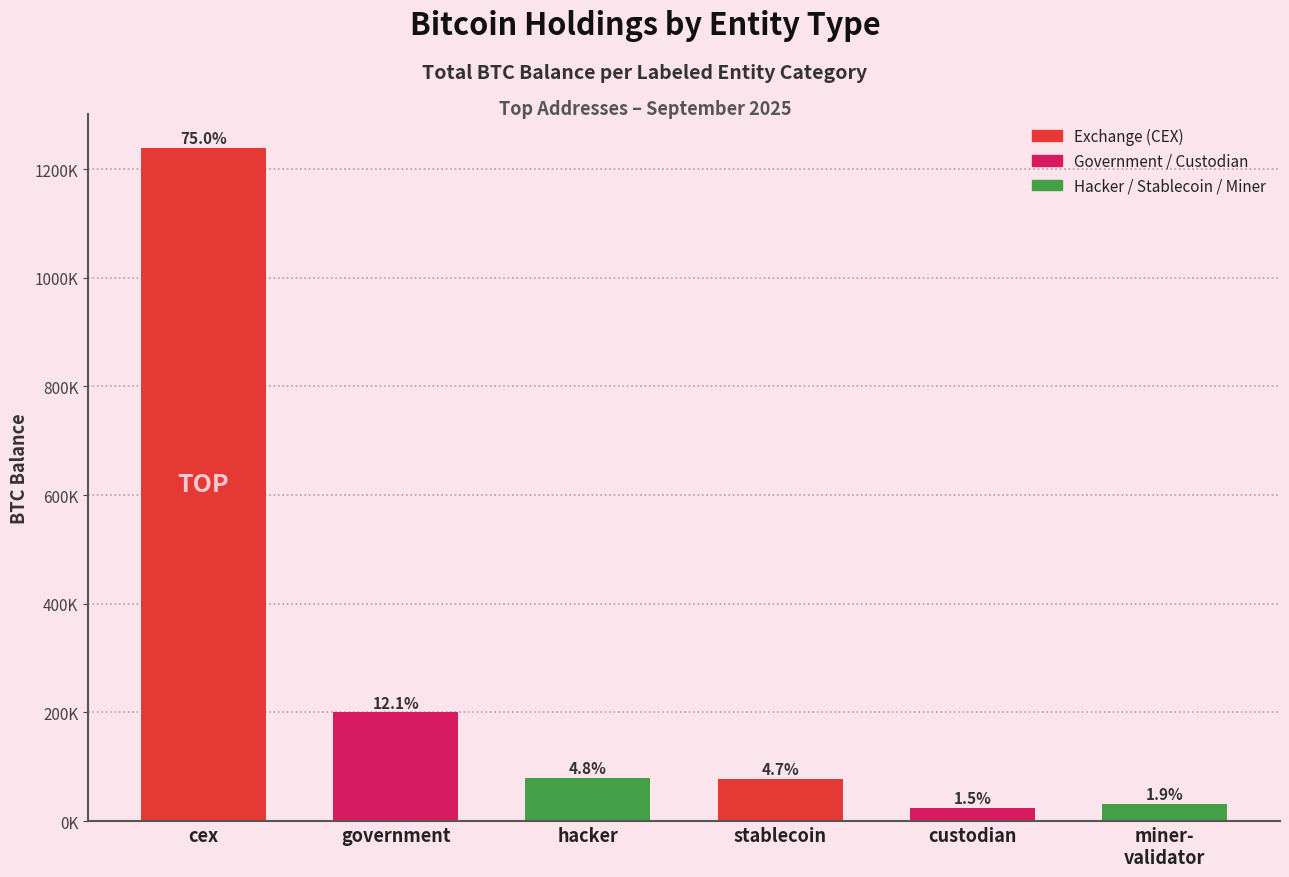

Are the bars horizontal?

No